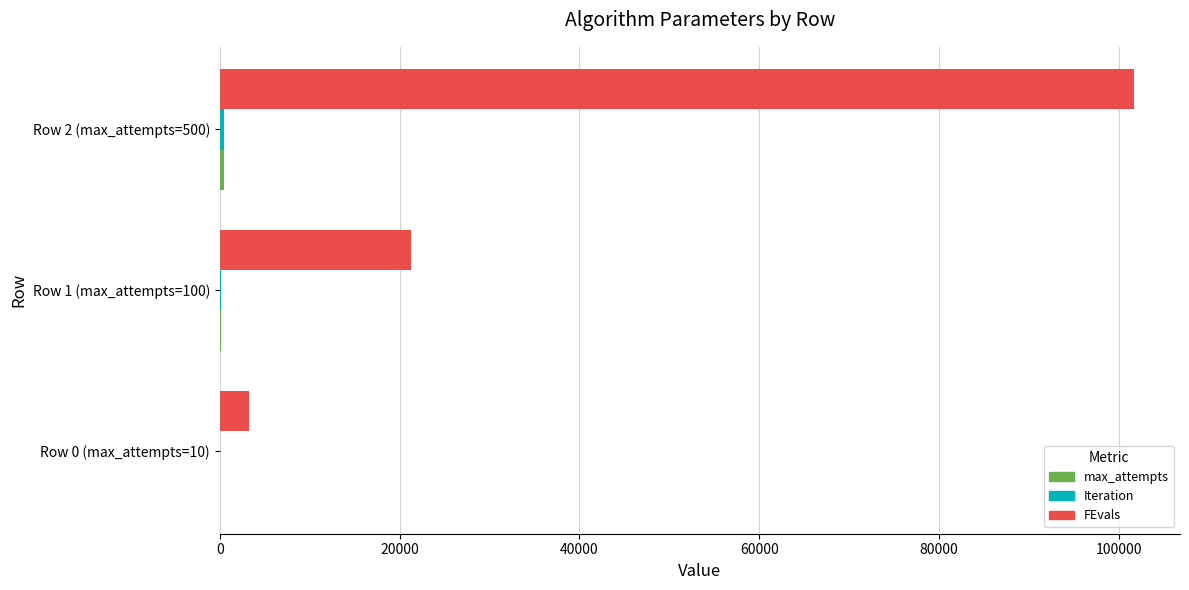

Which series has the largest range (max minus min)?

FEvals